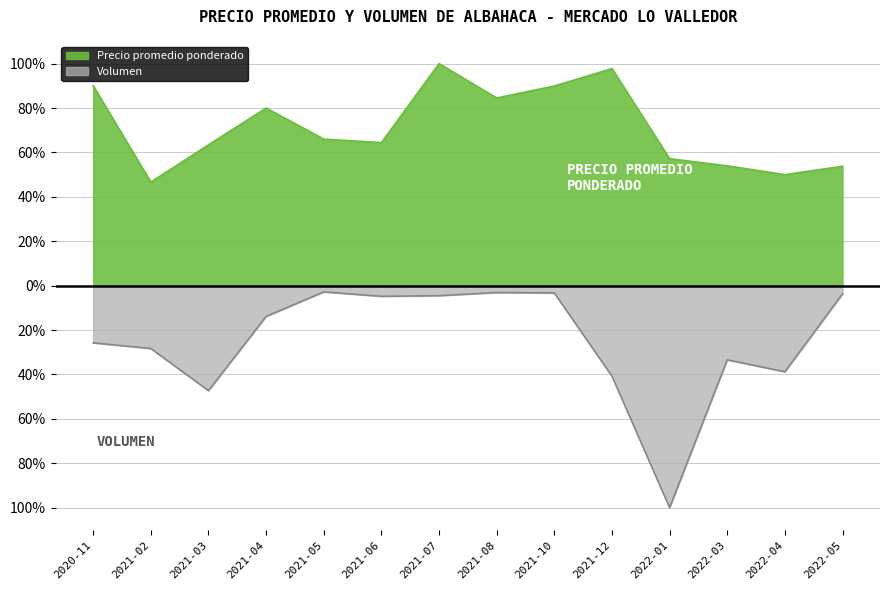

What is the total value across all series at 2021-05?

63.2